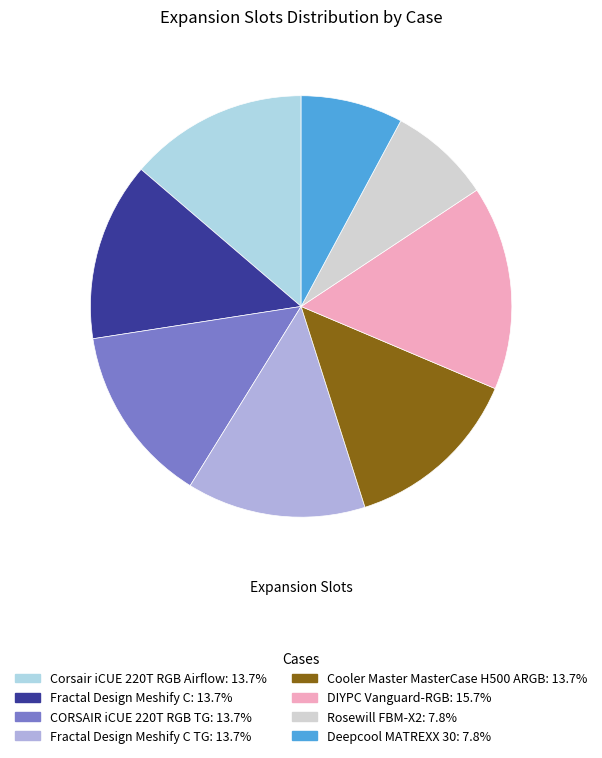

How many segments does this pie chart have?

8